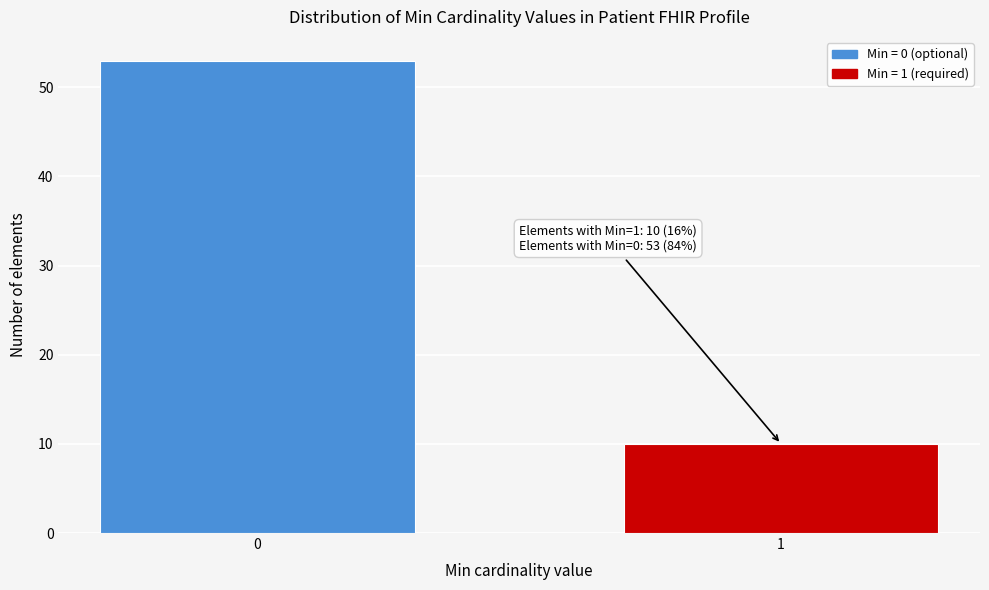

Reading left to right, transcribe all the data shown in this chart.

53	10